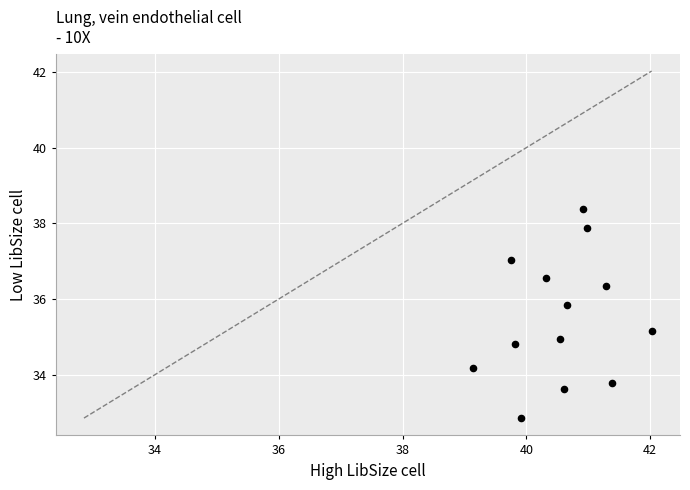

What is the range of Y values (max minus min)?

5.5